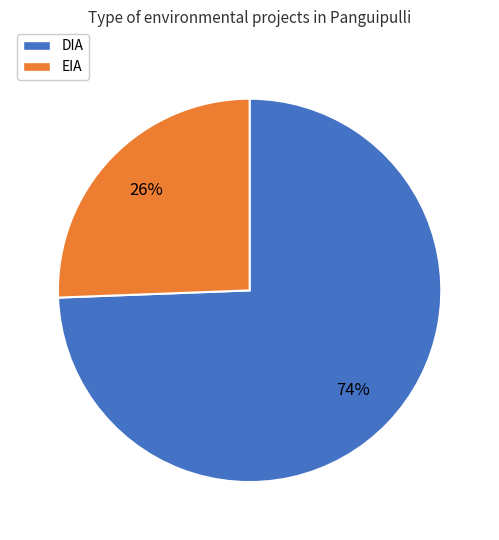

How many slices are in this pie chart?

2